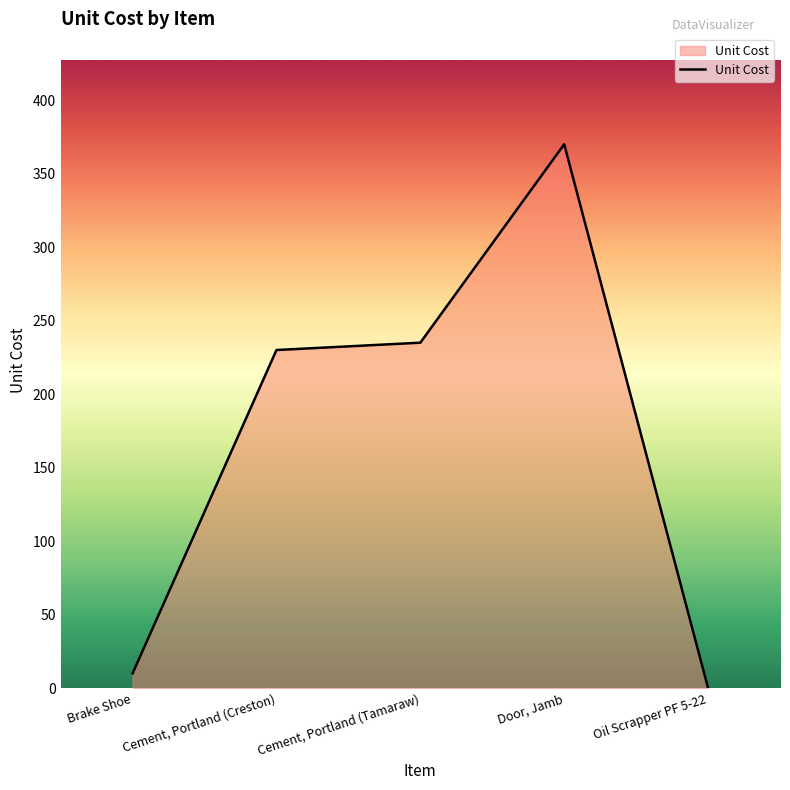

How many values are above zero?

4